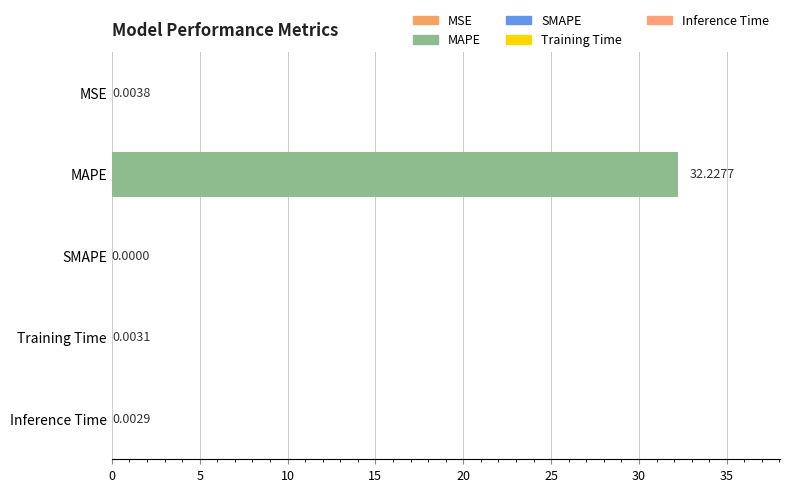

What is the greatest value displayed?

32.2